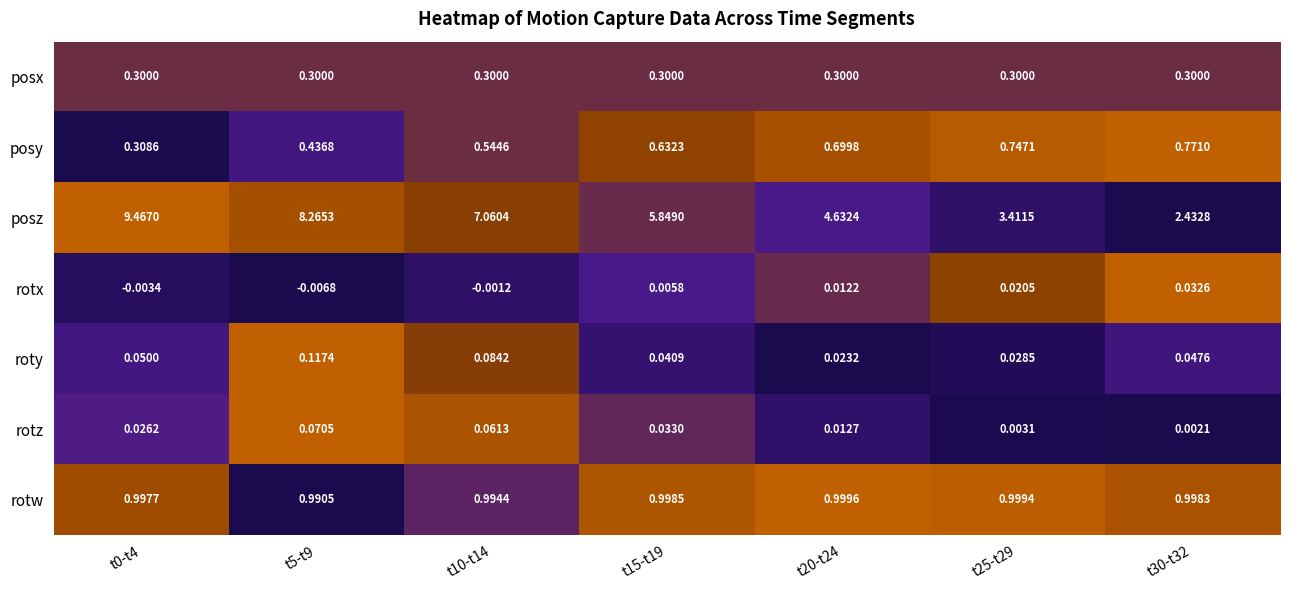

How many data points does each series have?

7